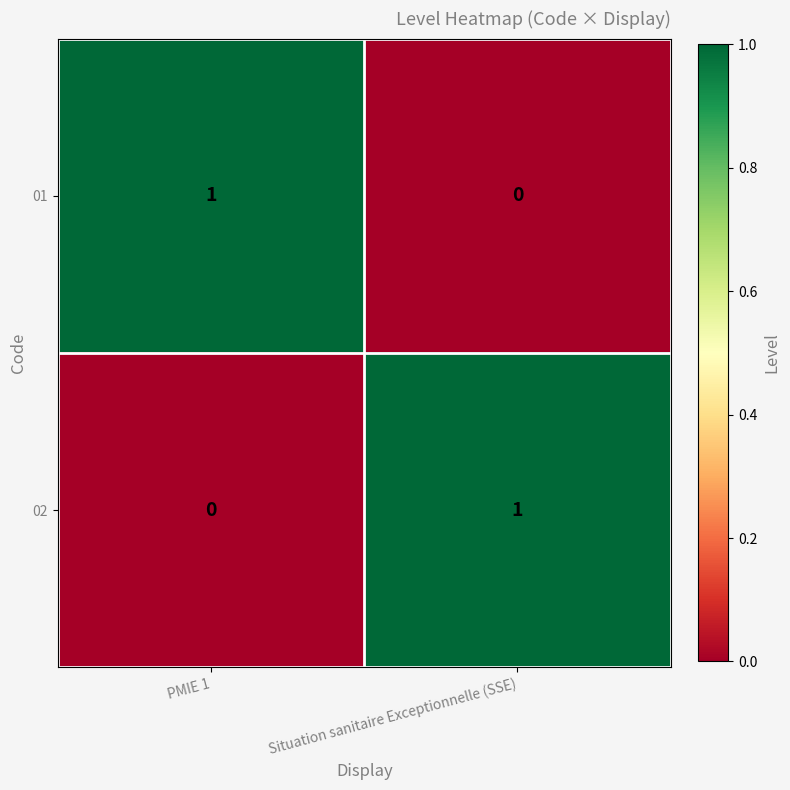

At PMIE 1, list the series in order from largest to smallest.

01, 02